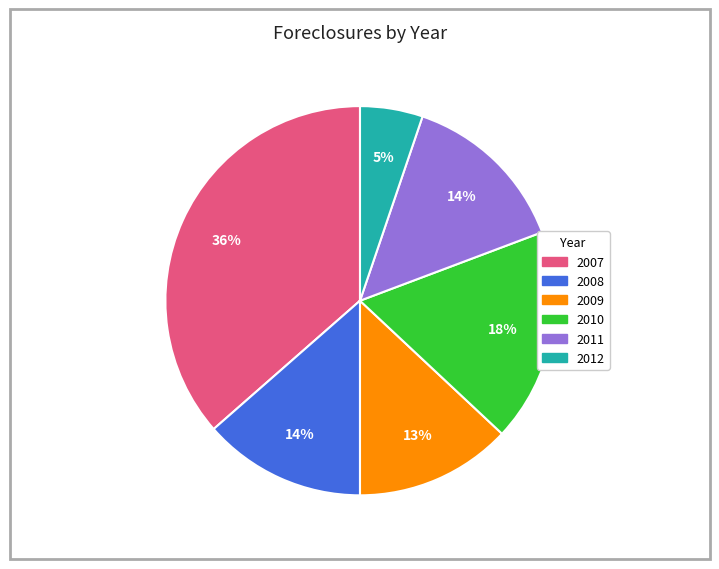

To the nearest percent, what percentage of the pie is 2010?

18%